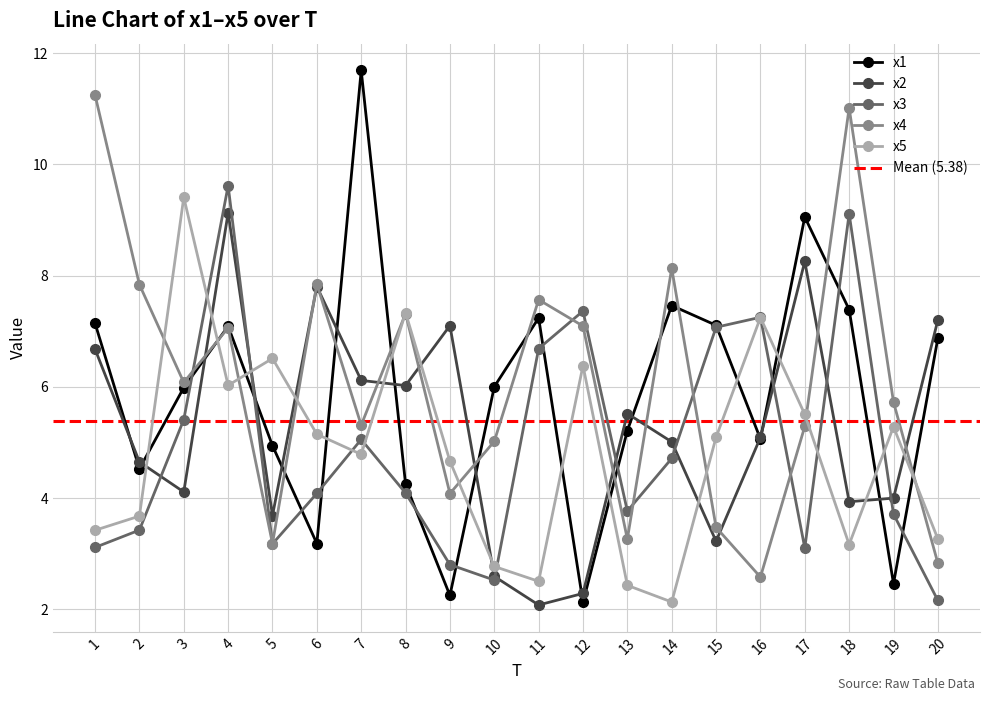

What is the average value of the x3 series?

4.9